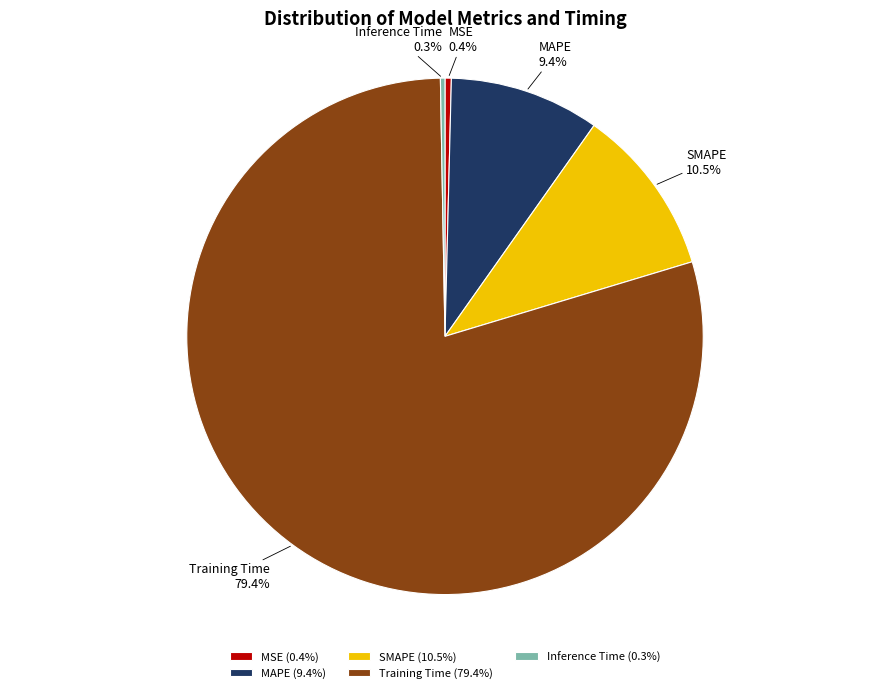

Between SMAPE and MSE, which is larger?

SMAPE